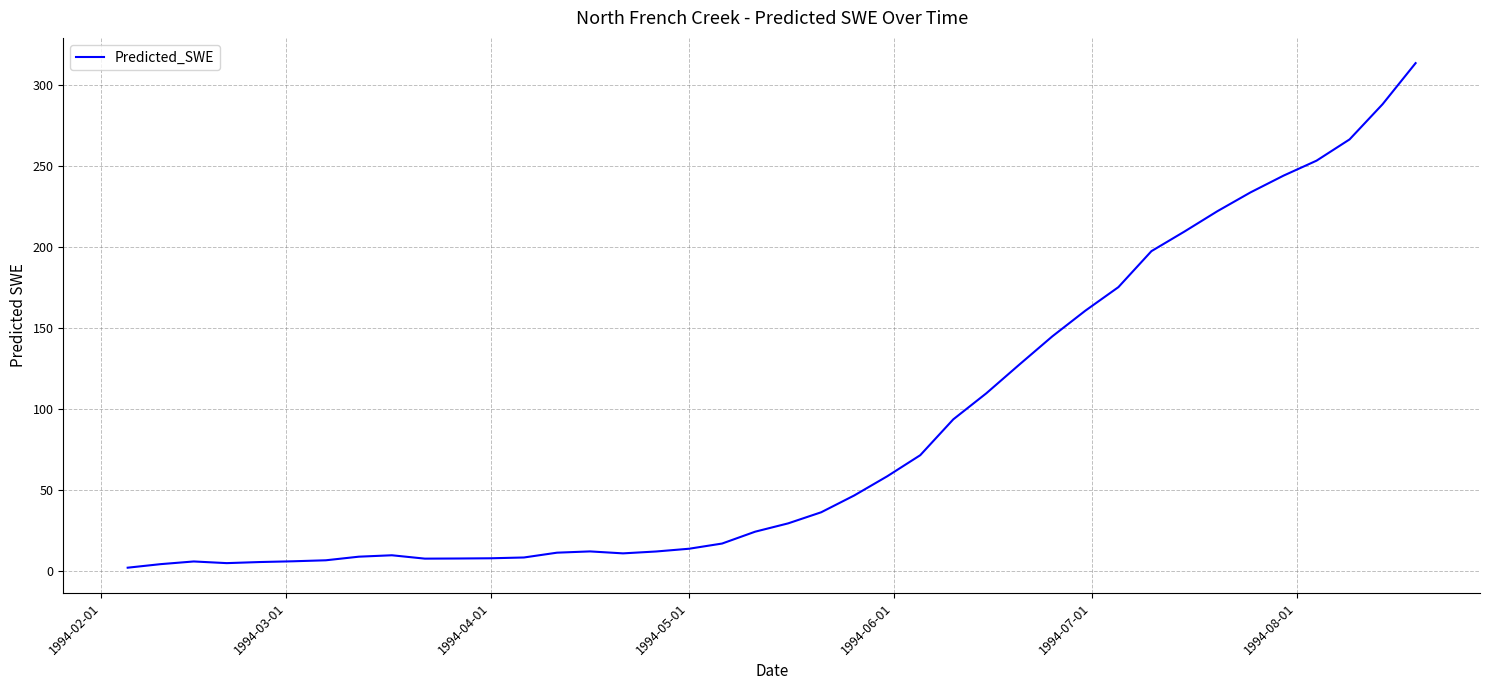

What is the greatest value displayed?

313.5